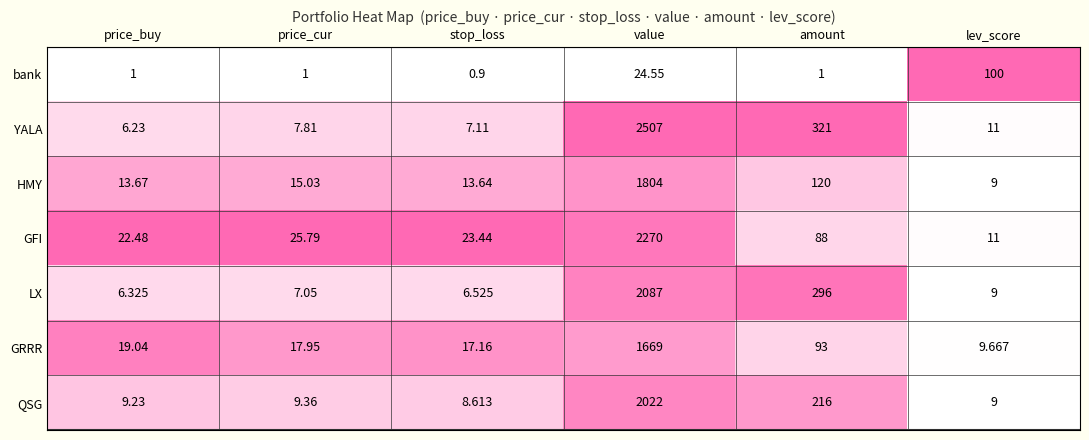

What is the total value across all series at price_cur?

84.0